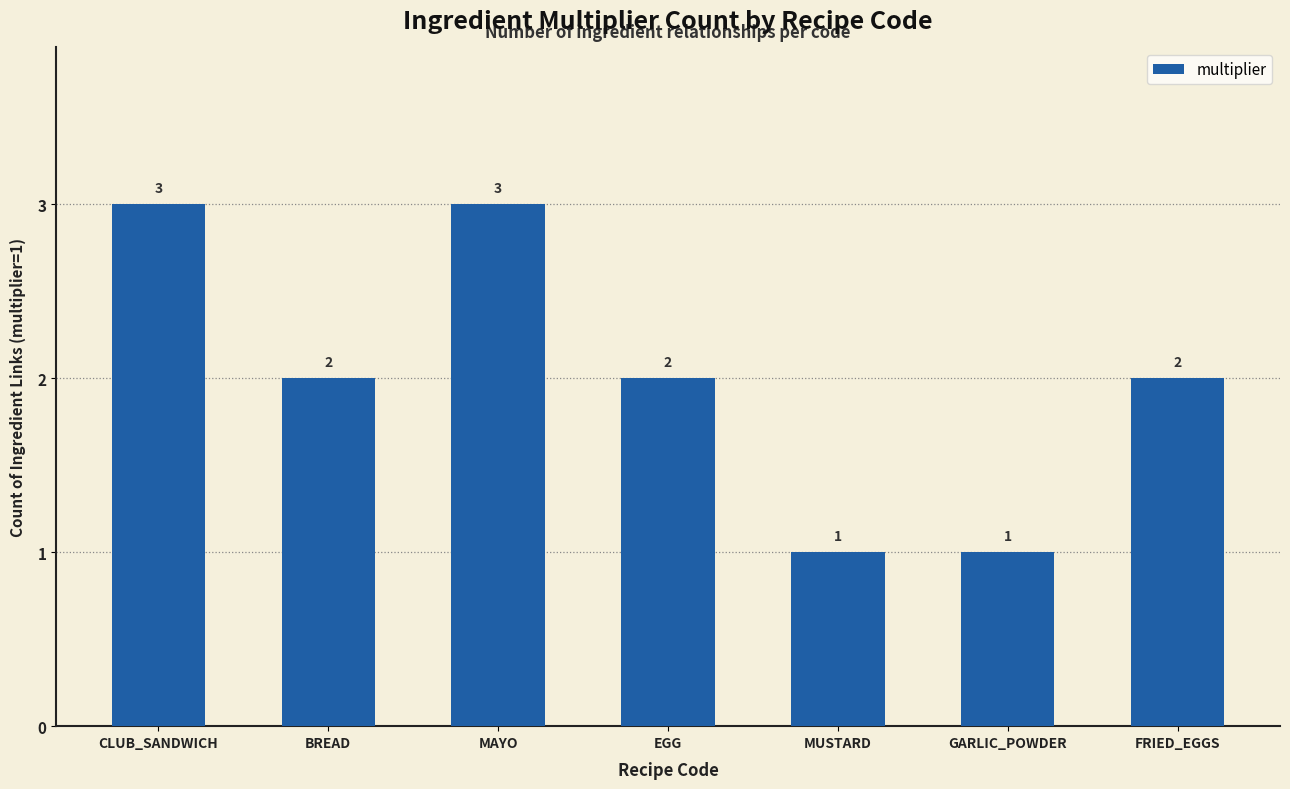

What is the change in value from CLUB_SANDWICH to EGG?

-1